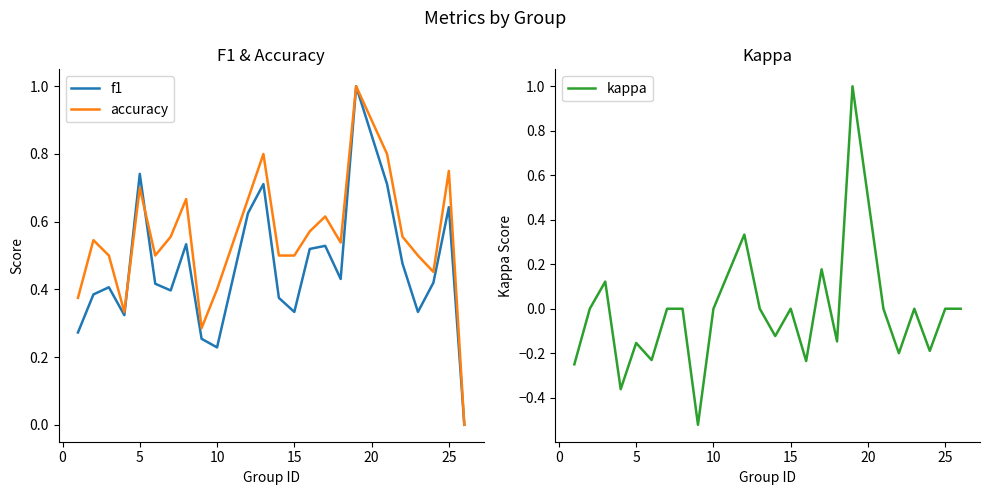

How many lines are shown in the chart?

3